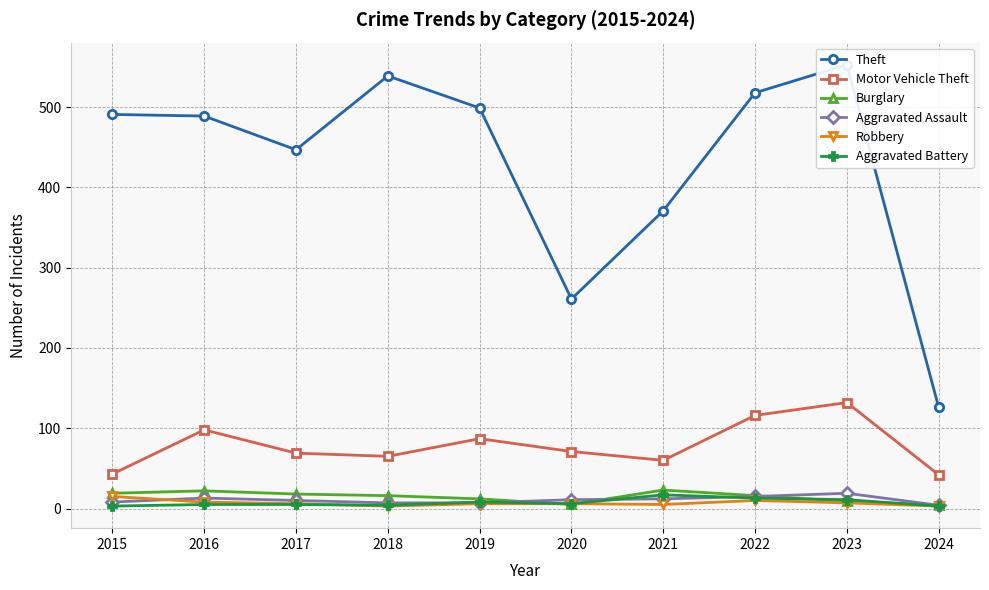

What is the sum of all Robbery values?

69